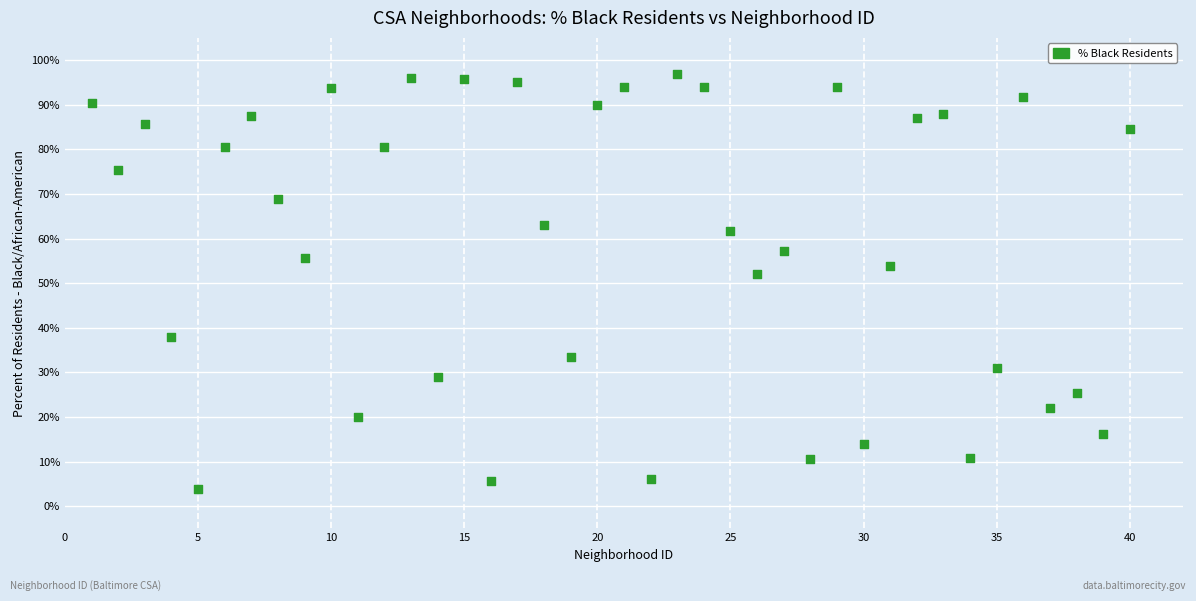

What is the range of Y values (max minus min)?

92.9